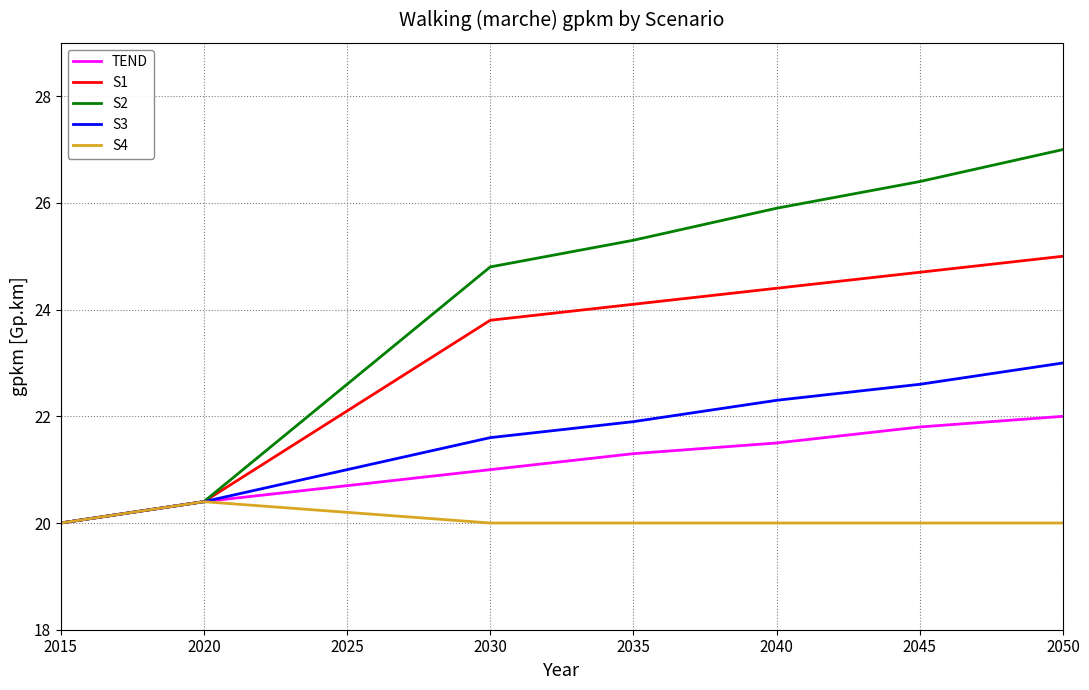

Reading left to right, list all the values displayed in this chart.

TEND: 20.0	20.4	20.7	21.0	21.3	21.5	21.8	22.0
S1: 20.0	20.4	22.1	23.8	24.1	24.4	24.7	25.0
S2: 20.0	20.4	22.6	24.8	25.3	25.9	26.4	27.0
S3: 20.0	20.4	21.0	21.6	21.9	22.3	22.6	23.0
S4: 20.0	20.4	20.2	20.0	20.0	20.0	20.0	20.0